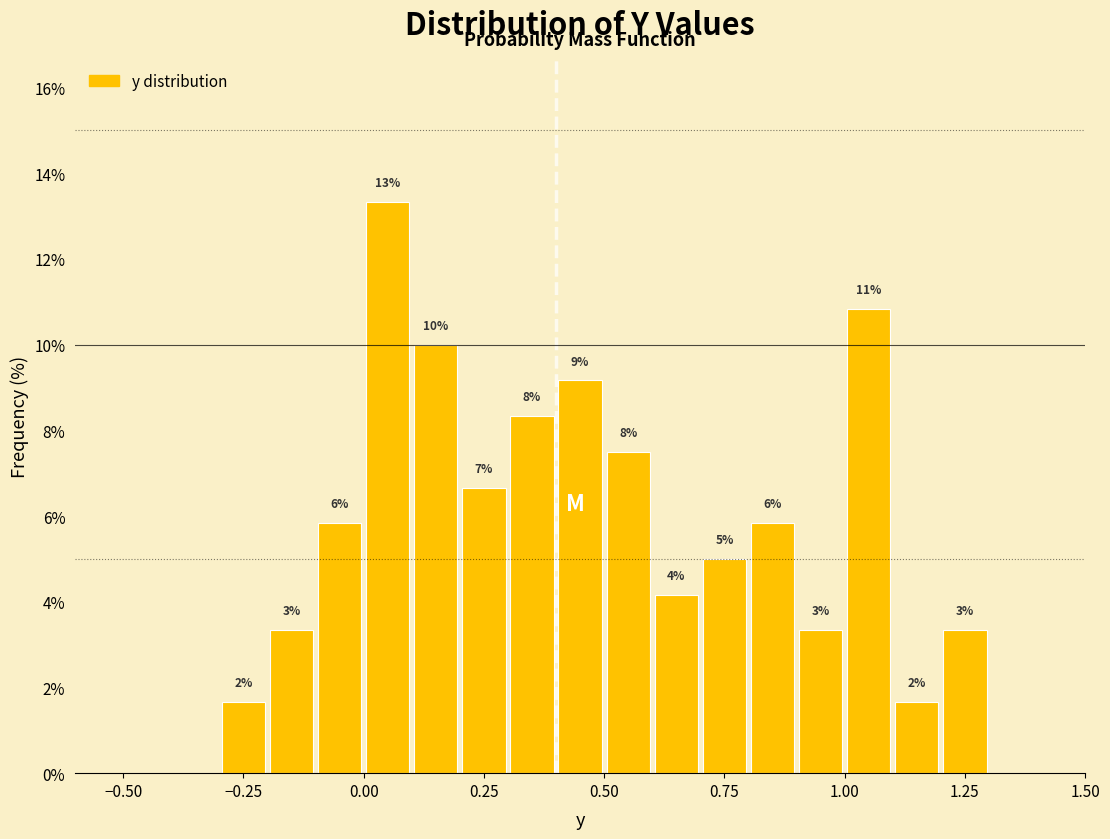

Read against the x-axis, roughly where is the centre of the tallest bar?

0.05